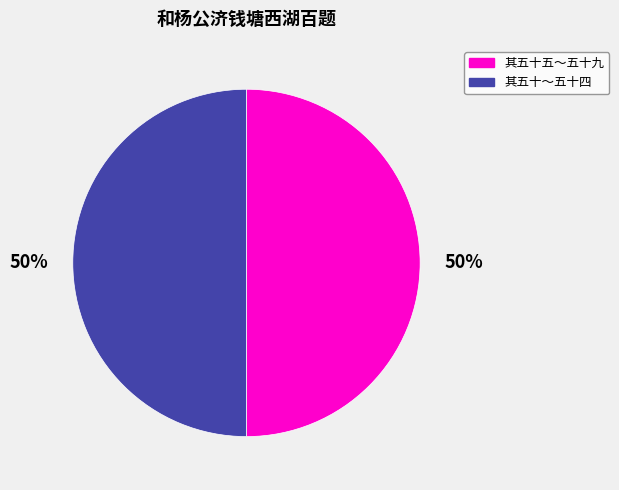

To the nearest percent, what is the average slice percentage?

50%